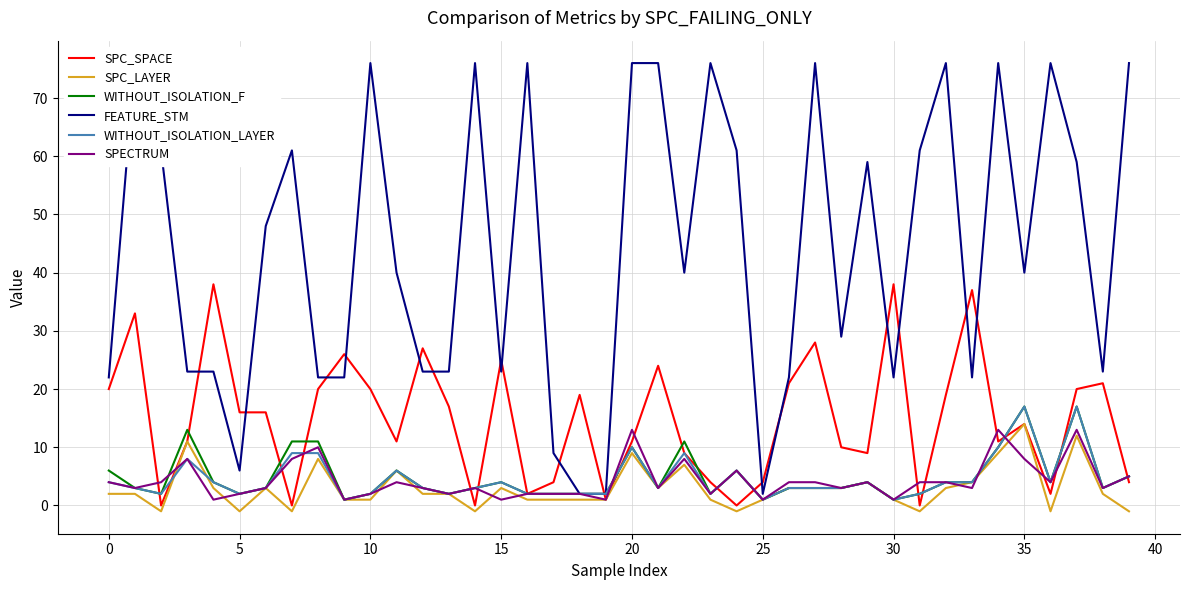

Which series has the largest total across all categories?

FEATURE_STM